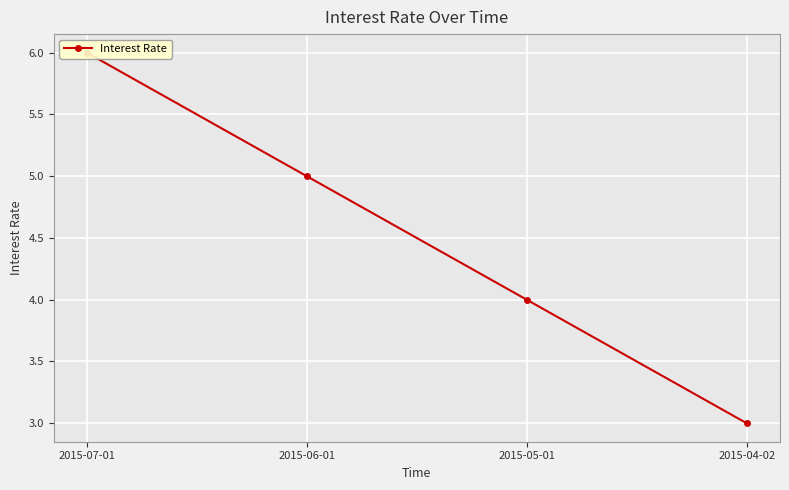

True or false: there are more than 1 points higher than both neighbors.

False